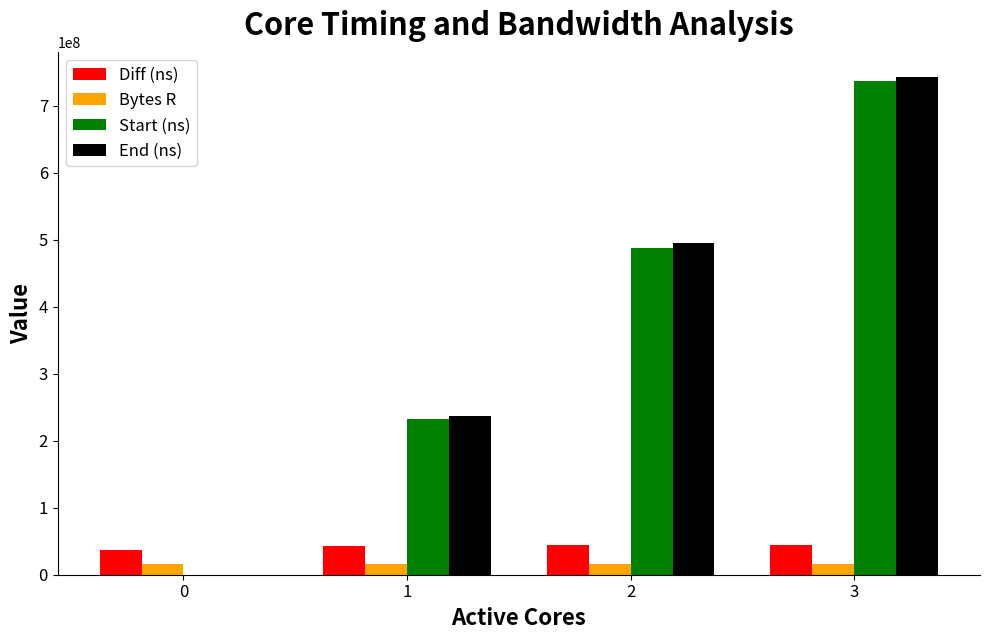

What is the sum of all End (ns) values?

1476366545